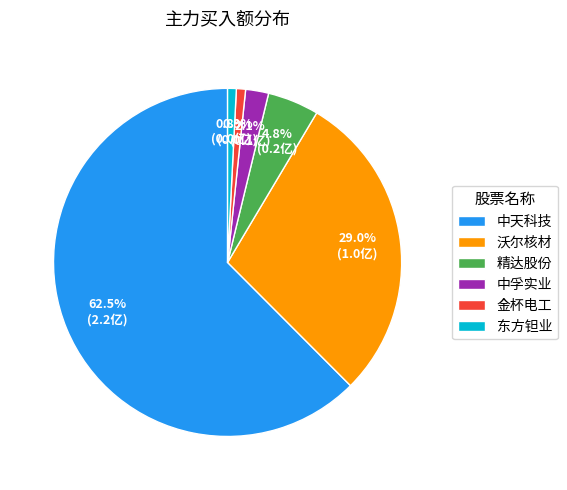

To the nearest percent, what is the average slice percentage?

17%